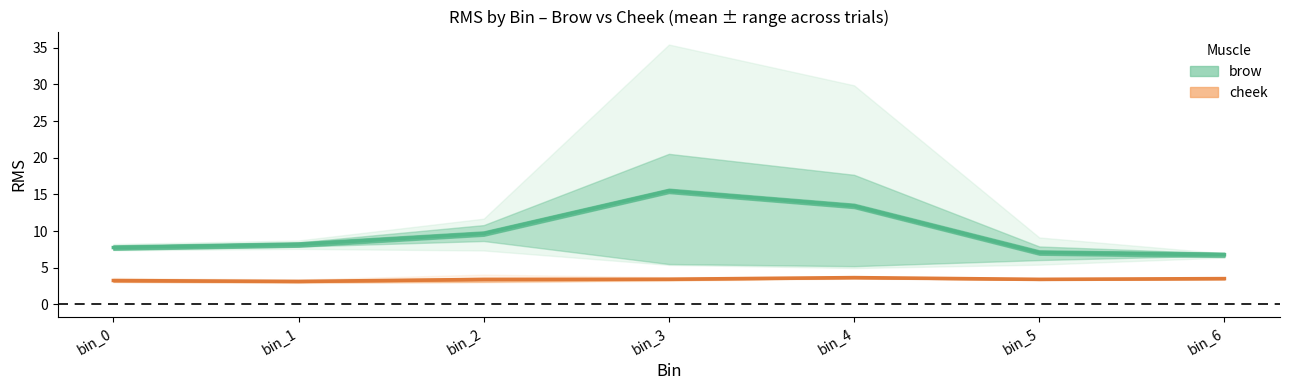

Which has a higher value, bin_3 or bin_0?

bin_3